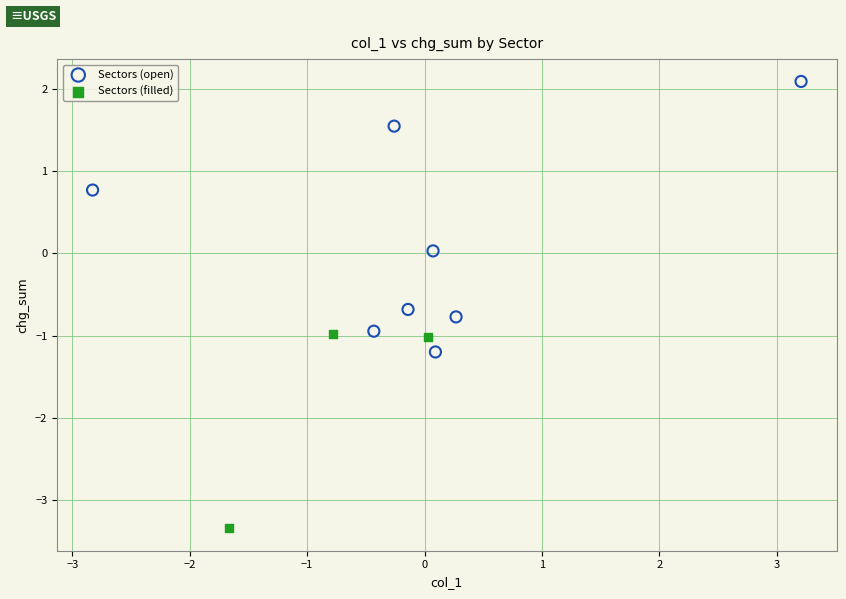

Which series has the widest spread of Y values?

Sectors (open)